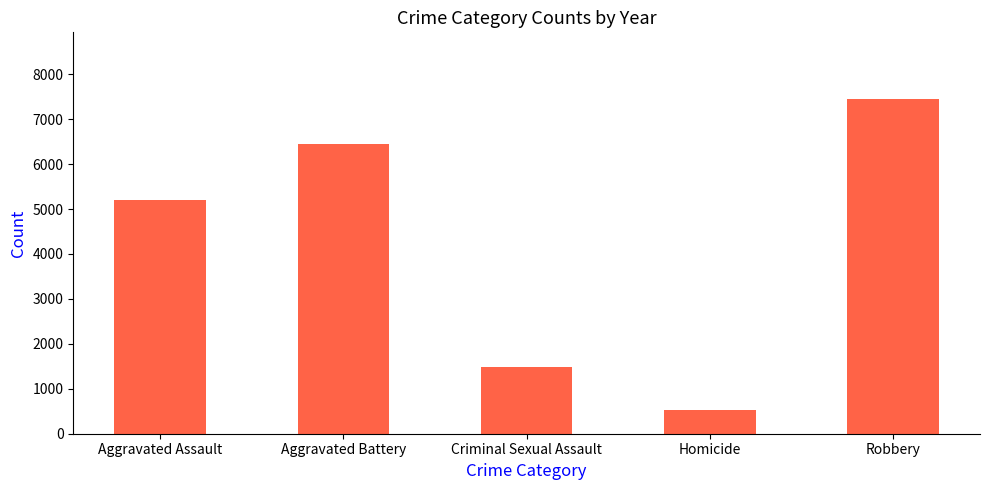

How many bars are there in total?

5